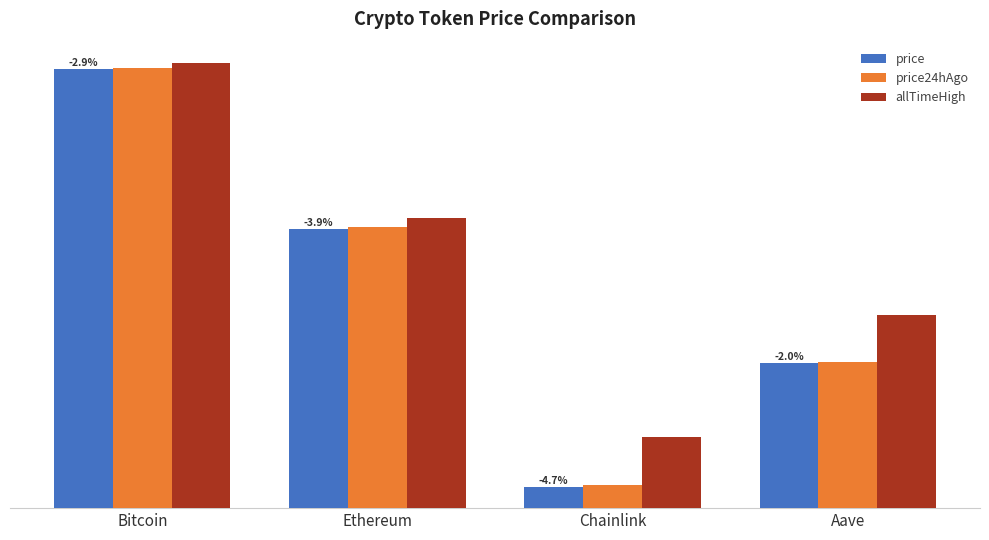

At Aave, list the series in order from smallest to largest.

price, price24hAgo, allTimeHigh